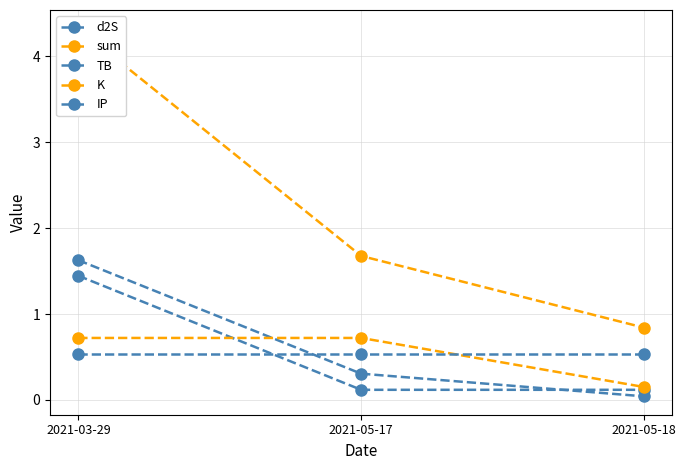

Which series has the widest spread of values?

sum